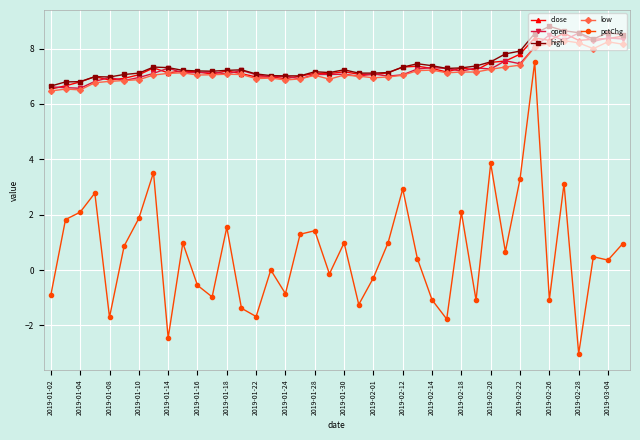

True or false: open has more than 2 points higher than both neighbors.

True